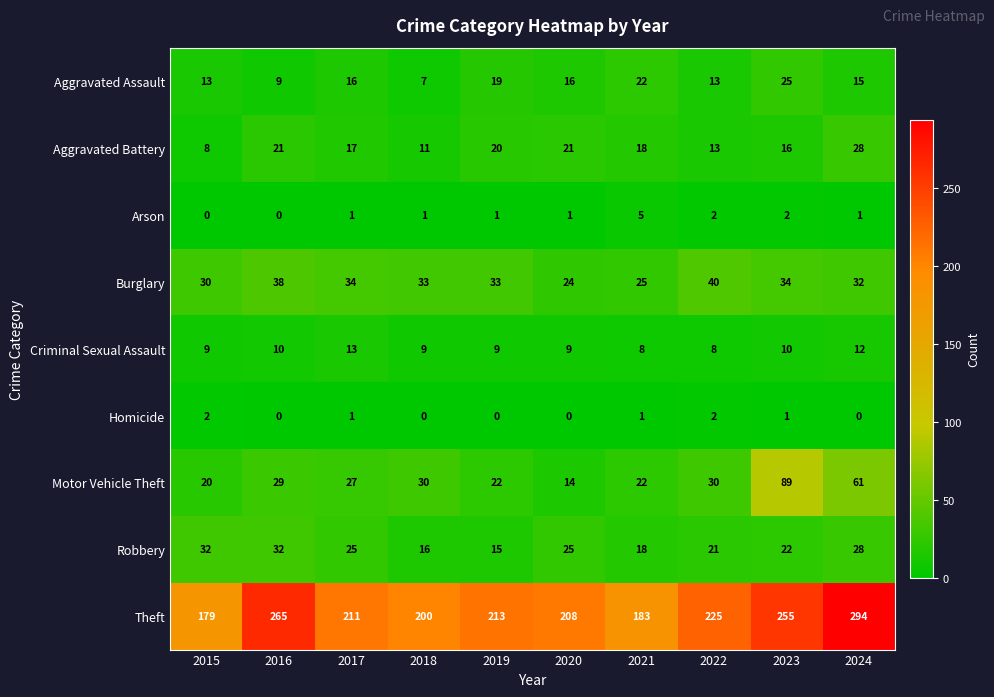

True or false: Aggravated Assault has a value of 33 at 2023.

False